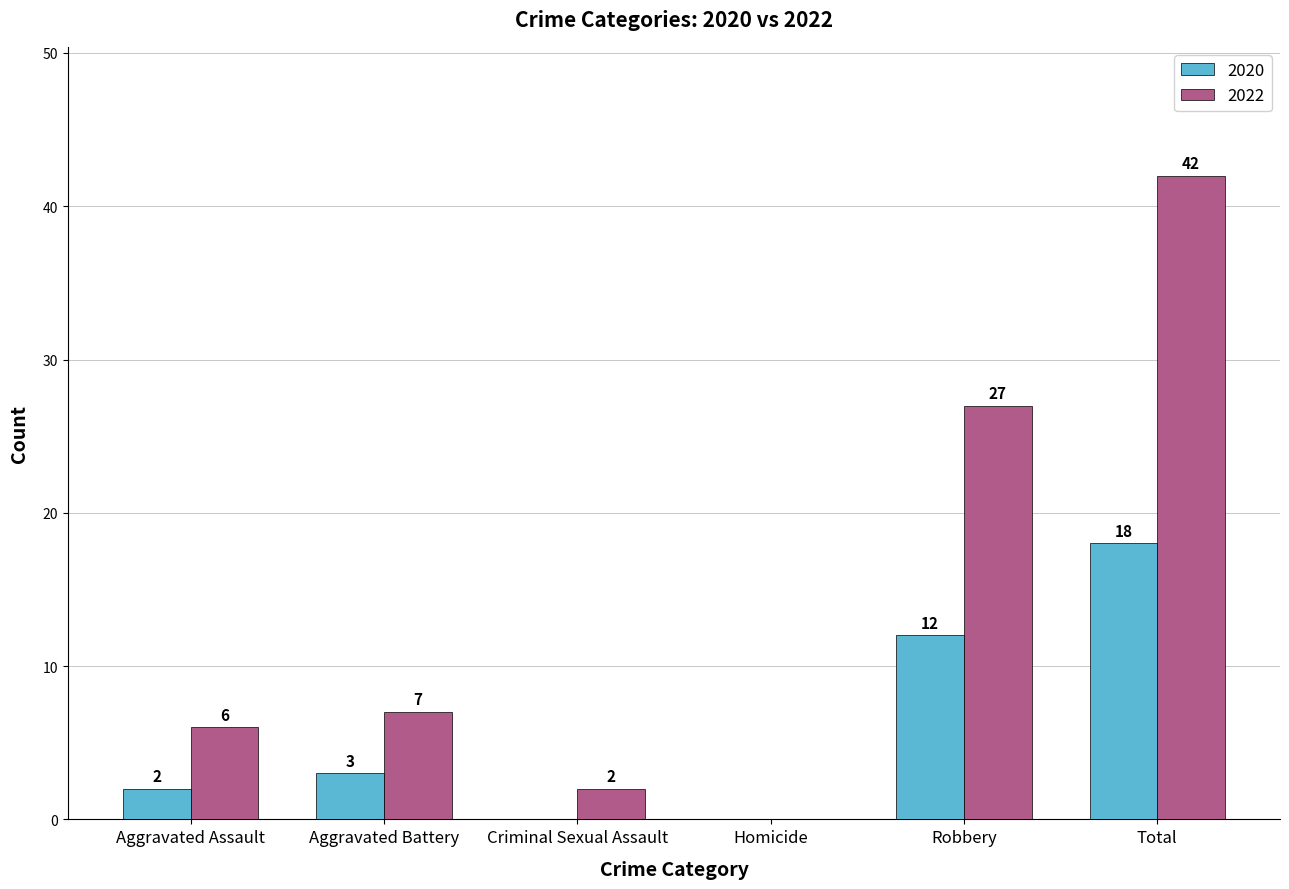

Which series has the largest total across all categories?

2022